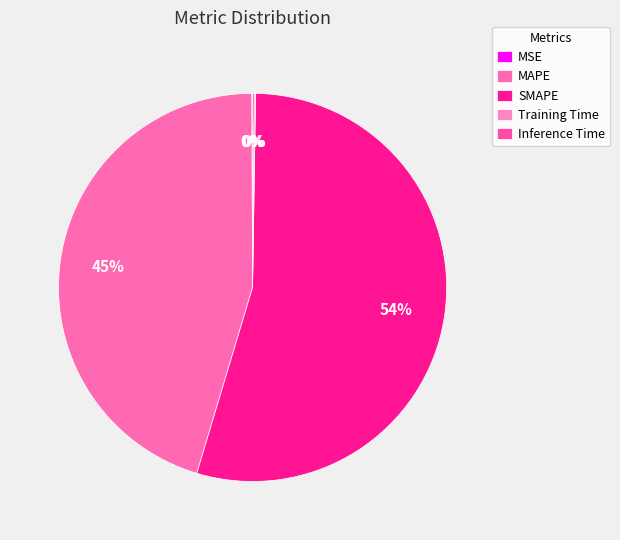

How many segments does this pie chart have?

5